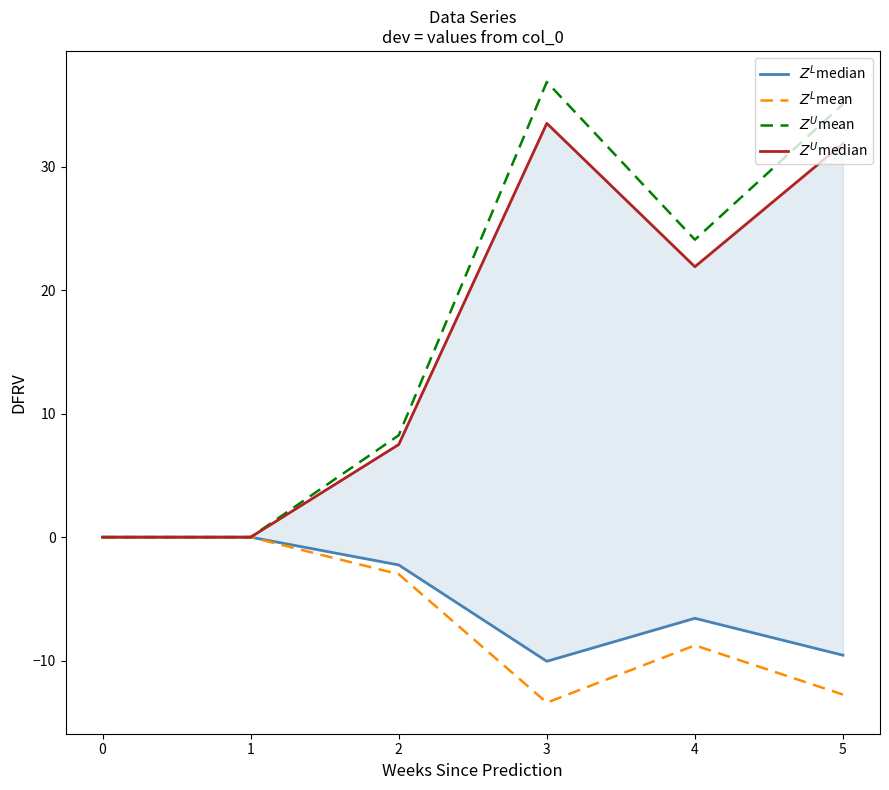

At which label does $Z^L$mean reach its minimum?

3